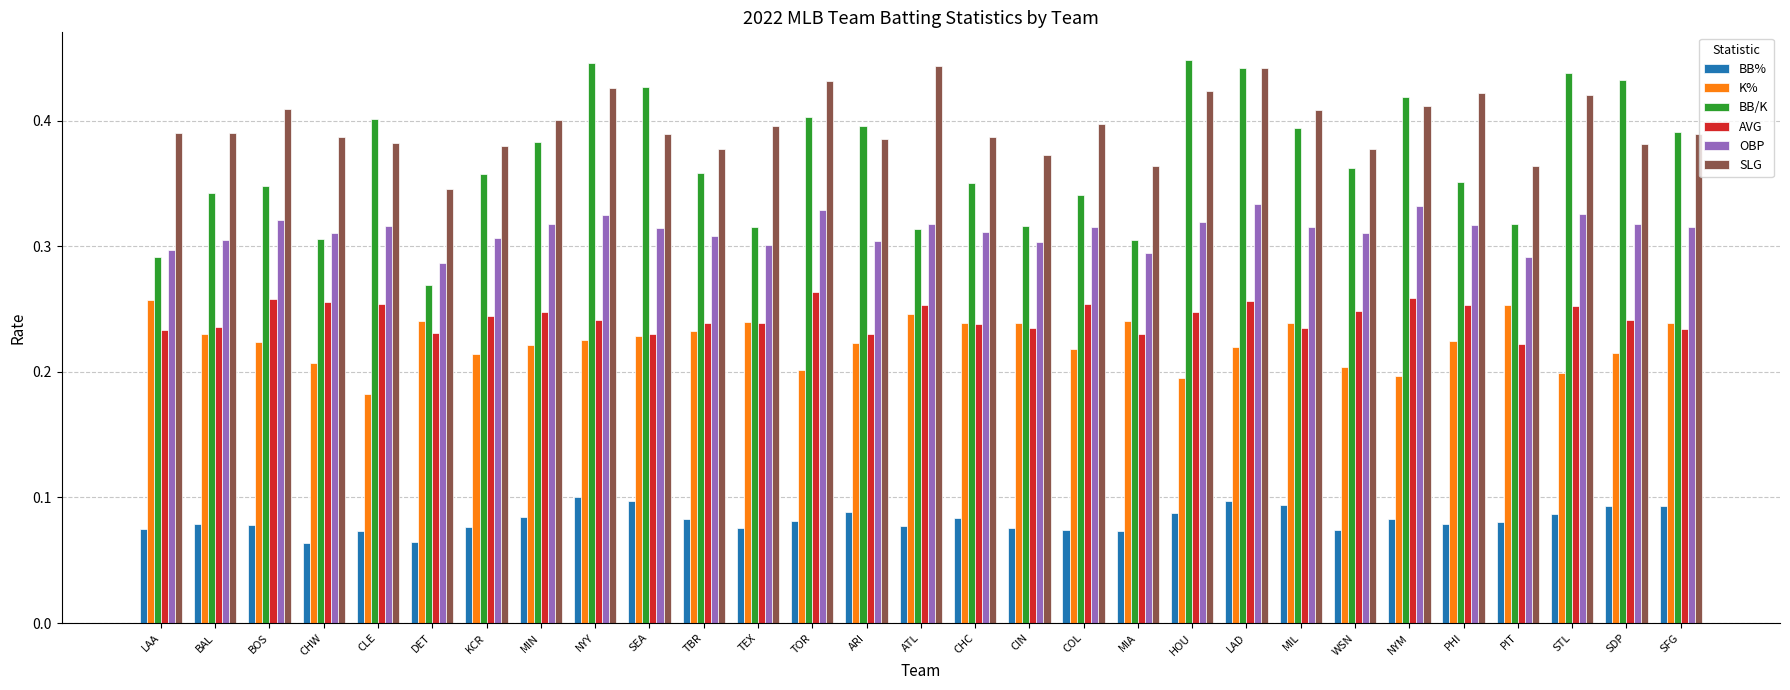

Is it true that K% equals 0.2 at HOU?

True